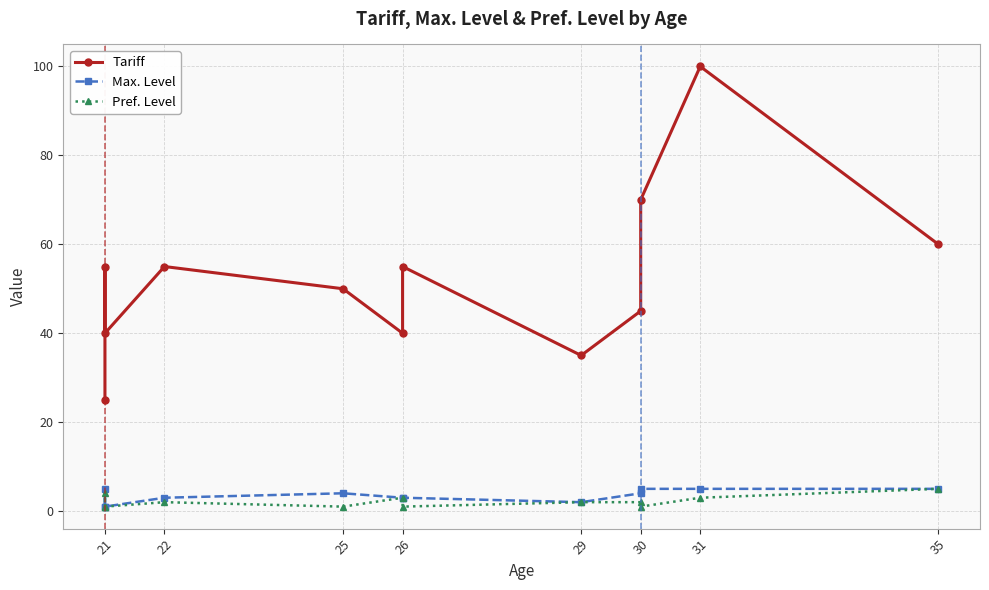

Where is the first local minimum for Pref. Level?

21